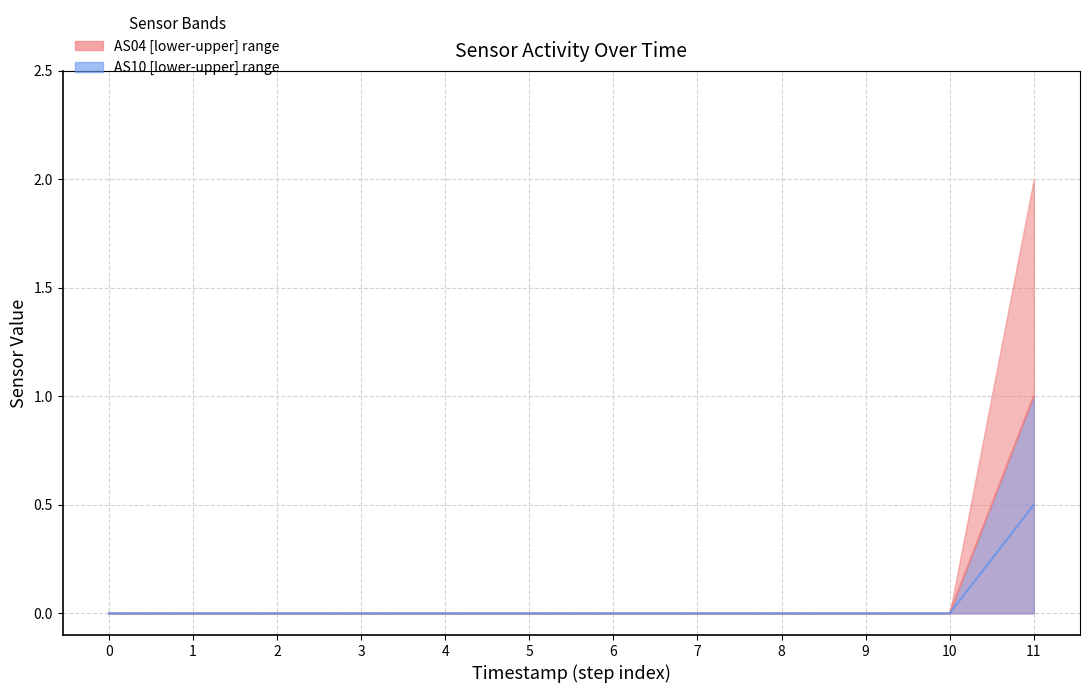

Reading left to right, transcribe all the data shown in this chart.

AS04 median: 0=0.0	1=0.0	2=0.0	3=0.0	4=0.0	5=0.0	6=0.0	7=0.0	8=0.0	9=0.0	10=0.0	11=1.0
AS10 median: 0=0.0	1=0.0	2=0.0	3=0.0	4=0.0	5=0.0	6=0.0	7=0.0	8=0.0	9=0.0	10=0.0	11=0.5